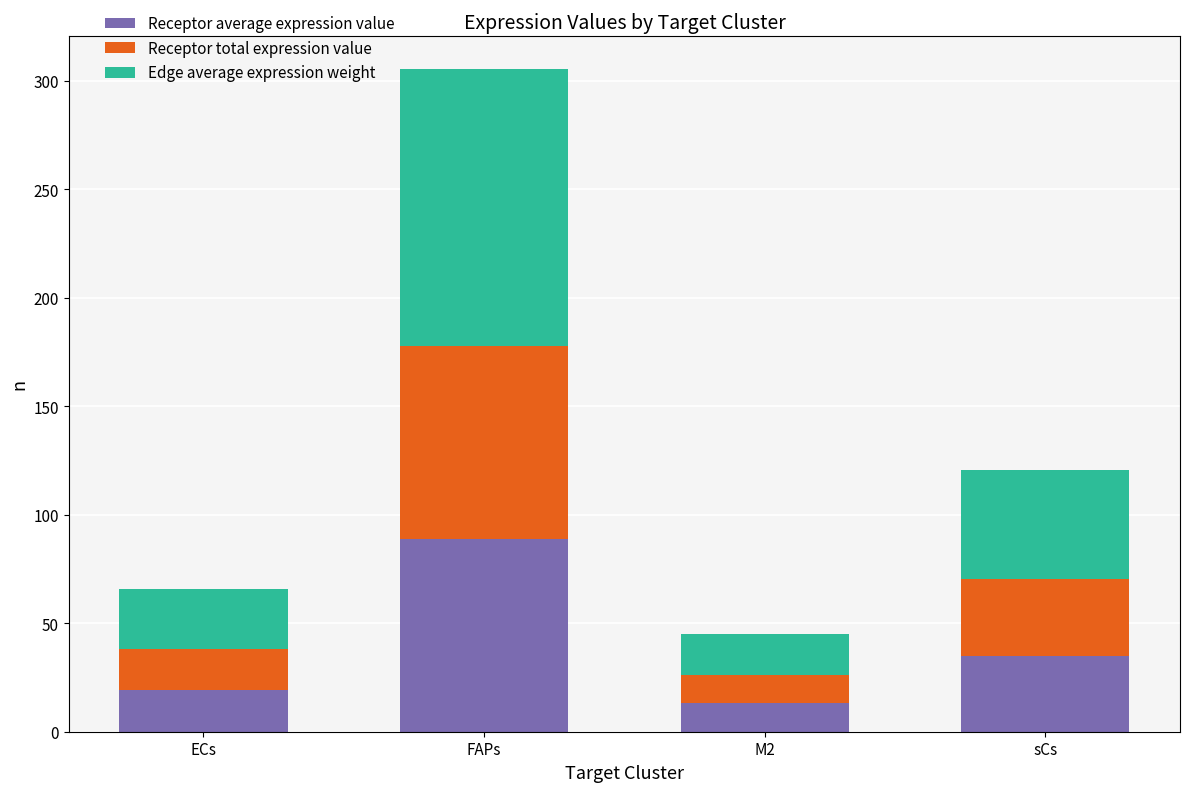

The Receptor average expression value series shows 19.9 at sCs. True or false?

False